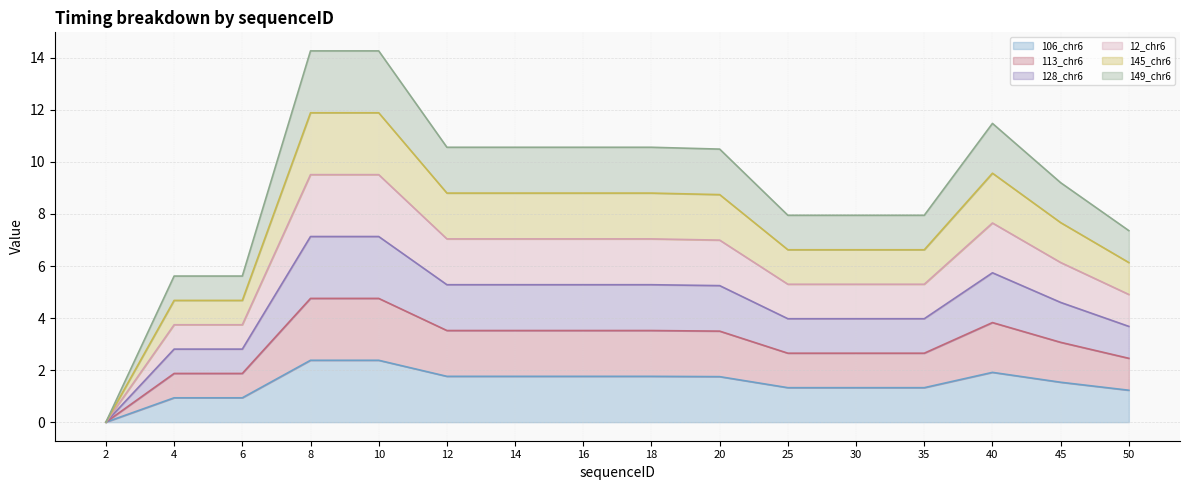

True or false: 113_chr6 and 106_chr6 cross at least once.

False